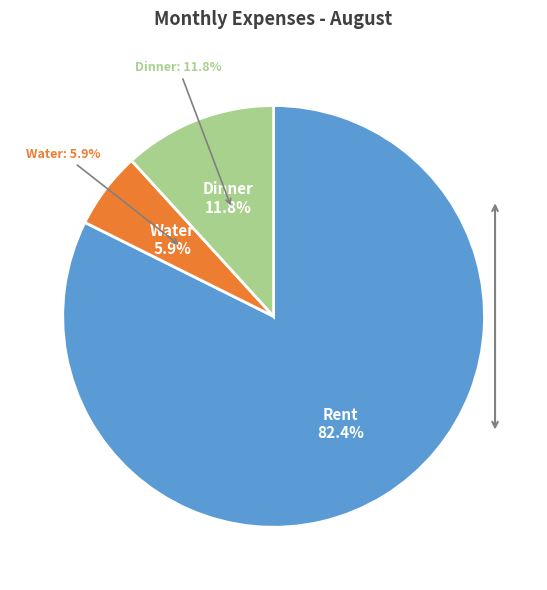

Rank the categories by value from highest to lowest.

Rent, Dinner, Water